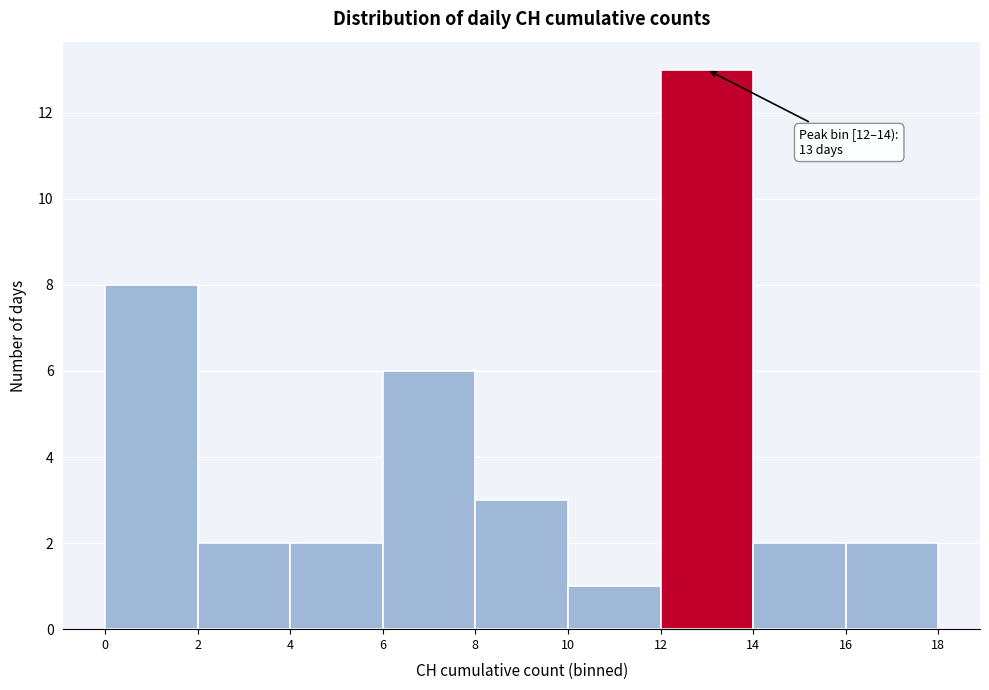

Which range on the x-axis has the tallest bar?

12 to 14